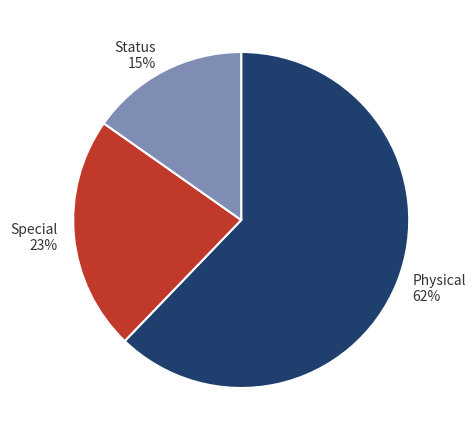

Count the number of slices in the pie.

3